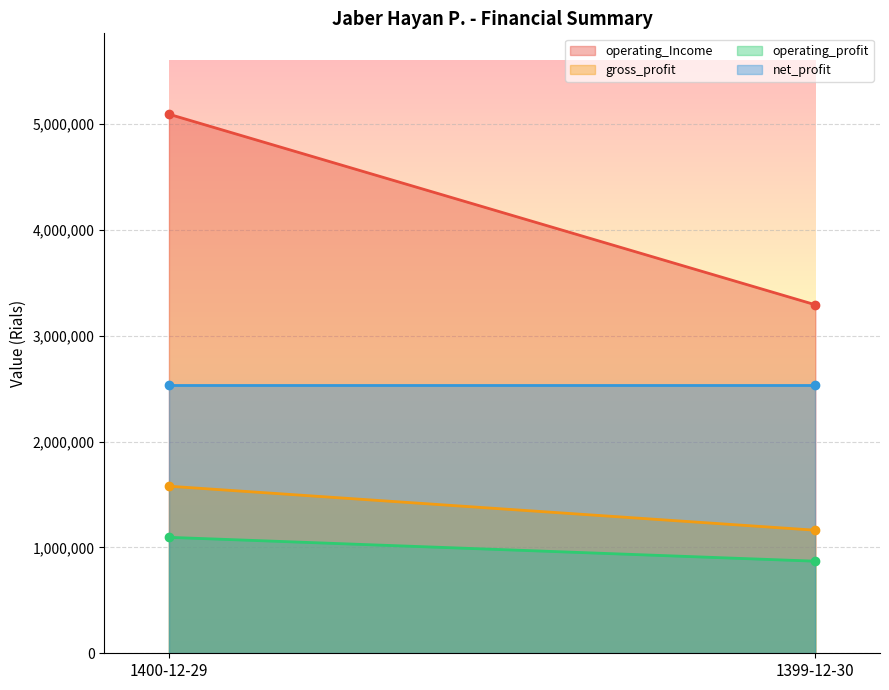

At which label is gross_profit closest to 1370041?

1400-12-29